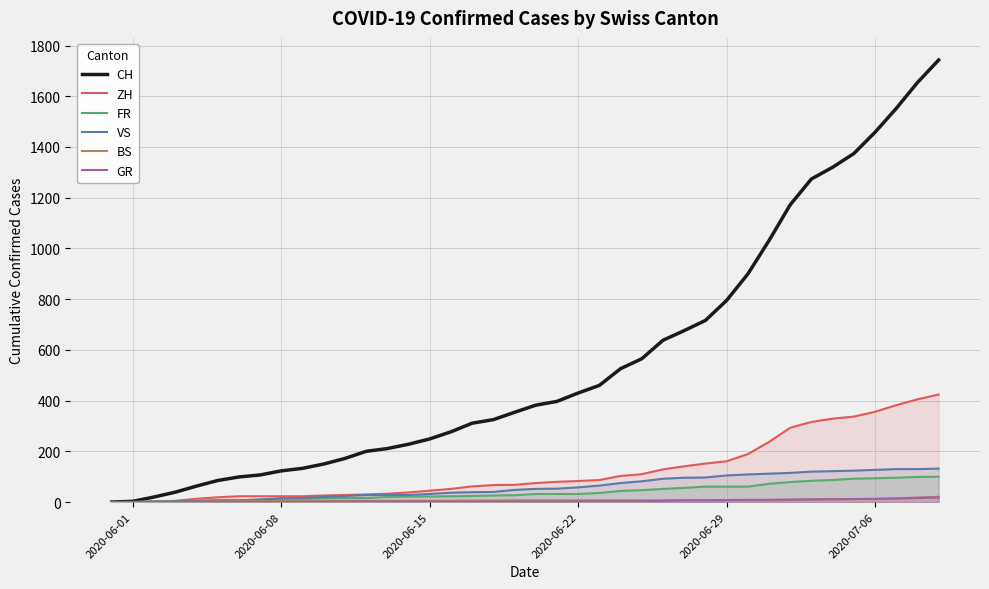

Which series has the widest spread of values?

CH